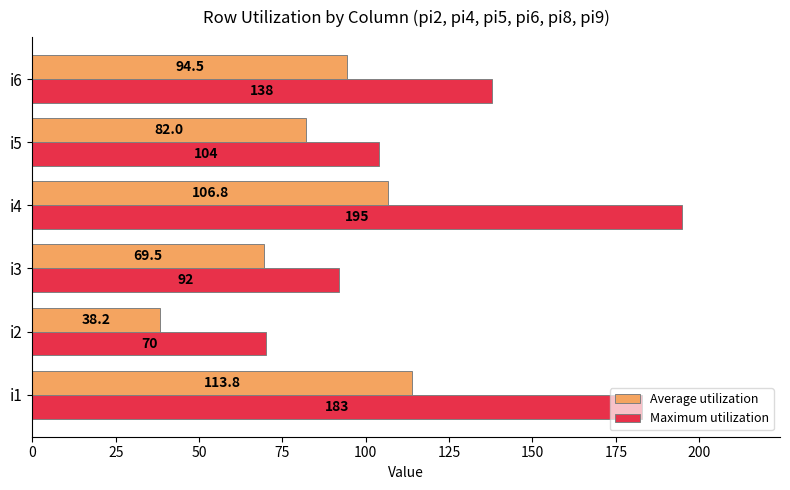

Which series has the widest spread of values?

Maximum utilization